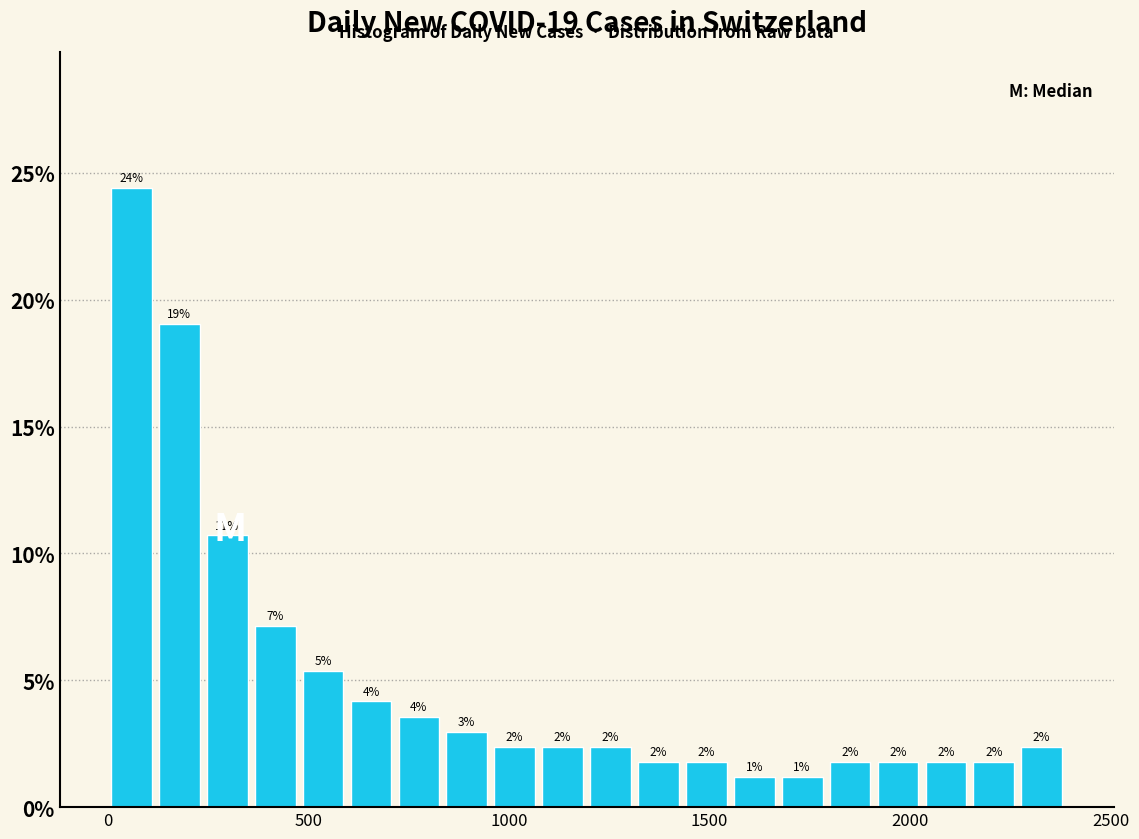

Read against the x-axis, roughly where is the centre of the tallest bar?

50